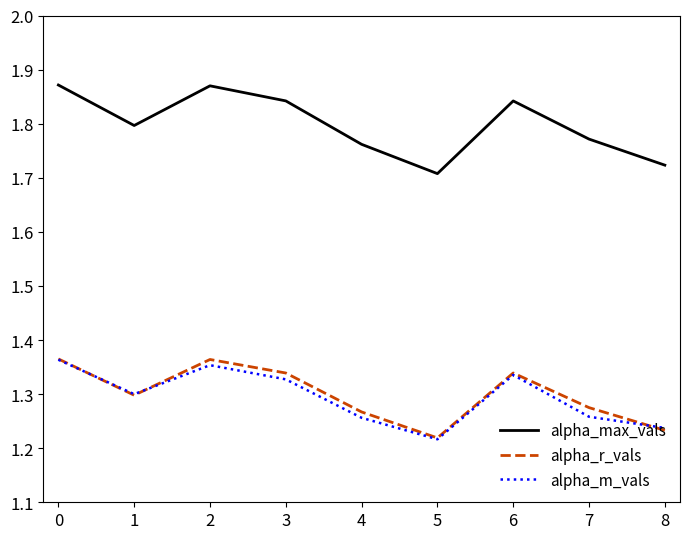

What is the difference between the second highest and second lowest values in the alpha_max_vals series?

0.1